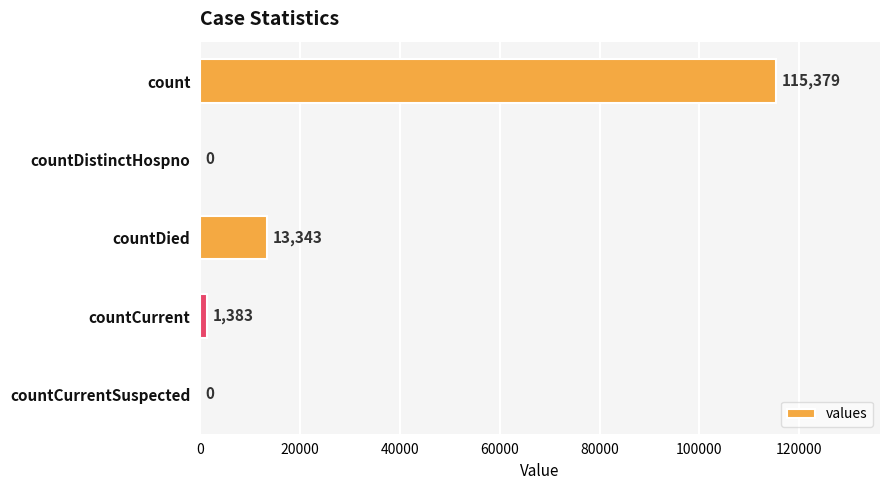

What is the sum of all values?

130105